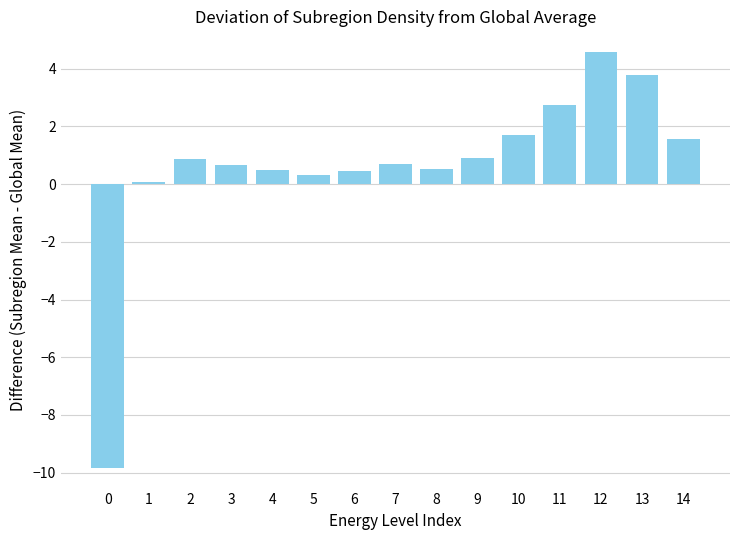

What is the difference between the maximum and second lowest values?

4.5